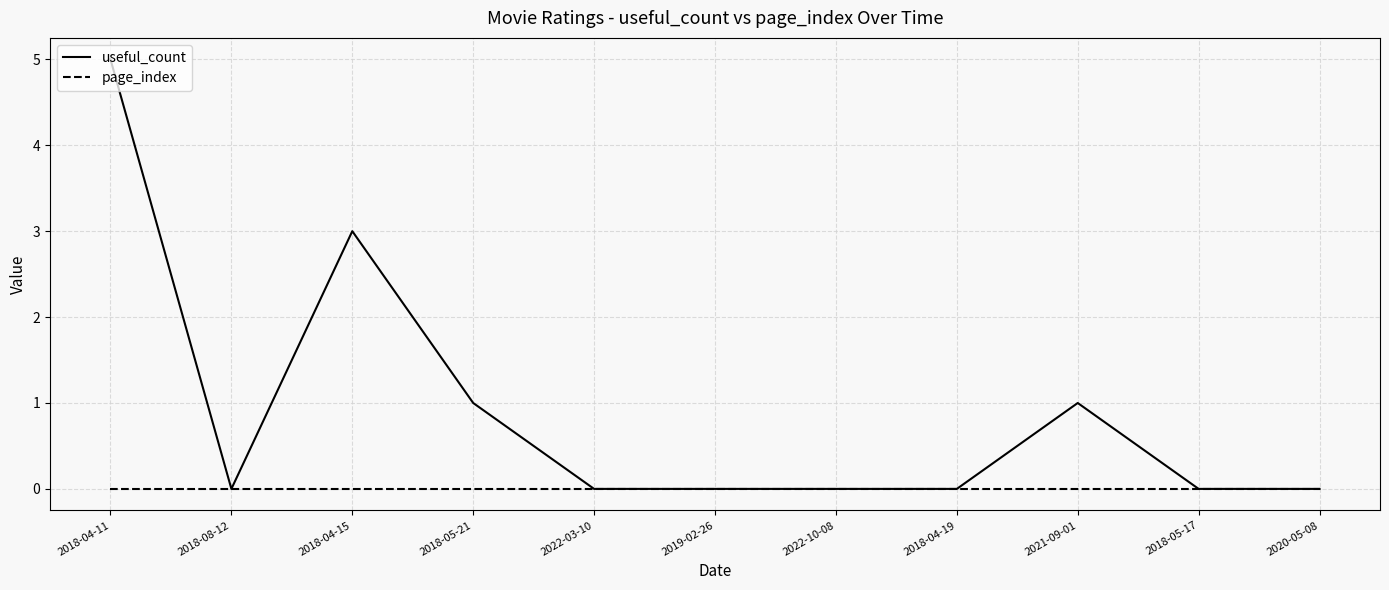

What position from the left is 2018-04-15?

3